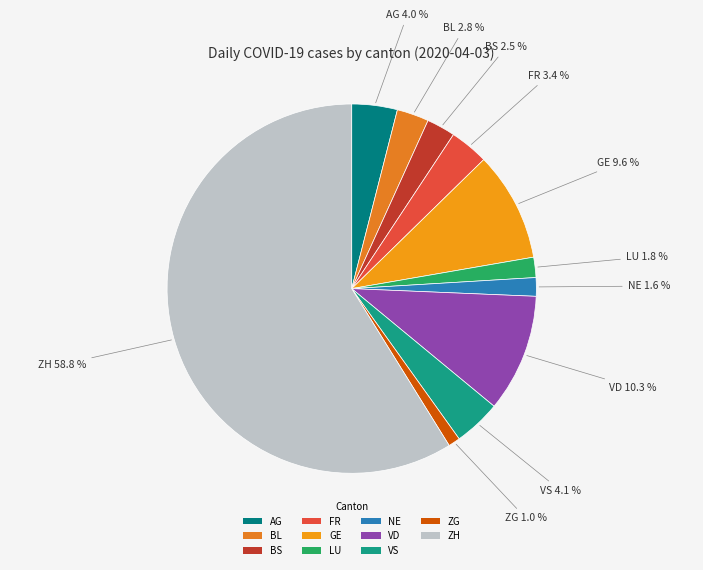

To the nearest percent, what is the difference between the BL and ZG slice percentages?

2%